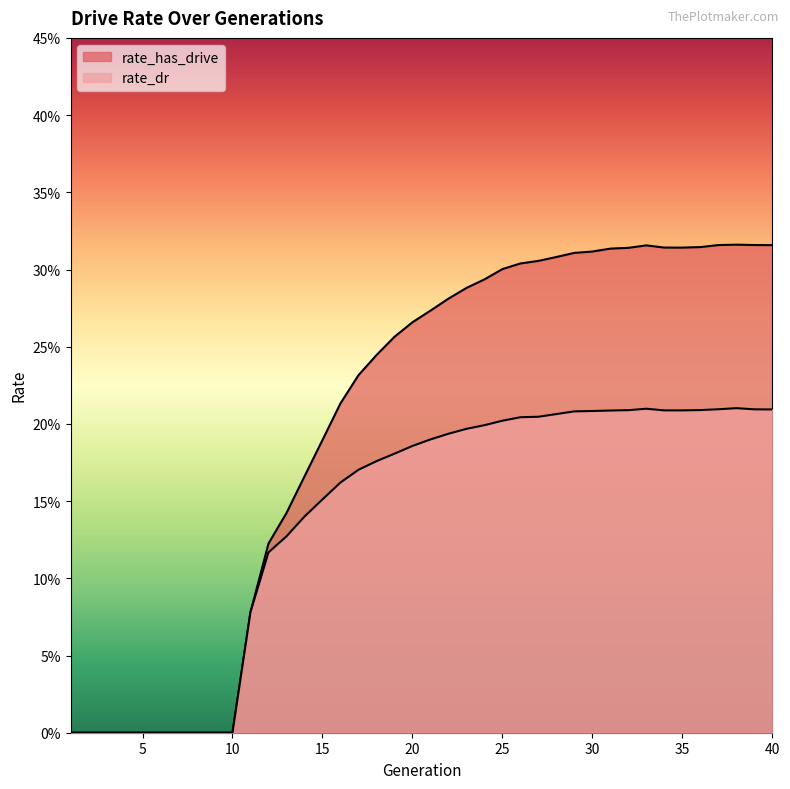

What are all the series names shown in the legend?

rate_dr, rate_has_drive